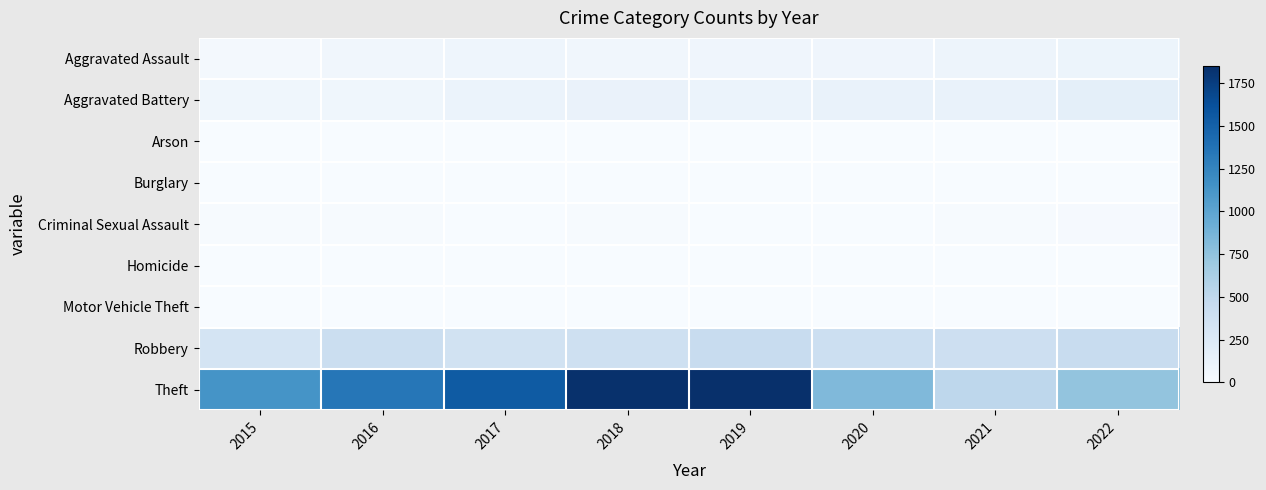

Reading right to left, what are all the values shown in this chart?

Aggravated Assault: 2022=100	2021=94	2020=76	2019=74	2018=62	2017=81	2016=59	2015=35
Aggravated Battery: 2022=173	2021=125	2020=123	2019=110	2018=120	2017=115	2016=71	2015=70
Arson: 2022=3	2021=2	2020=1	2019=1	2018=1	2017=0	2016=0	2015=3
Burglary: 2022=0	2021=1	2020=0	2019=1	2018=0	2017=2	2016=0	2015=0
Criminal Sexual Assault: 2022=19	2021=10	2020=2	2019=5	2018=9	2017=5	2016=8	2015=10
Homicide: 2022=5	2021=4	2020=2	2019=1	2018=1	2017=1	2016=1	2015=0
Motor Vehicle Theft: 2022=2	2021=1	2020=2	2019=1	2018=1	2017=2	2016=4	2015=1
Robbery: 2022=441	2021=391	2020=400	2019=448	2018=381	2017=352	2016=416	2015=326
Theft: 2022=745	2021=511	2020=826	2019=1852	2018=1839	2017=1546	2016=1349	2015=1141